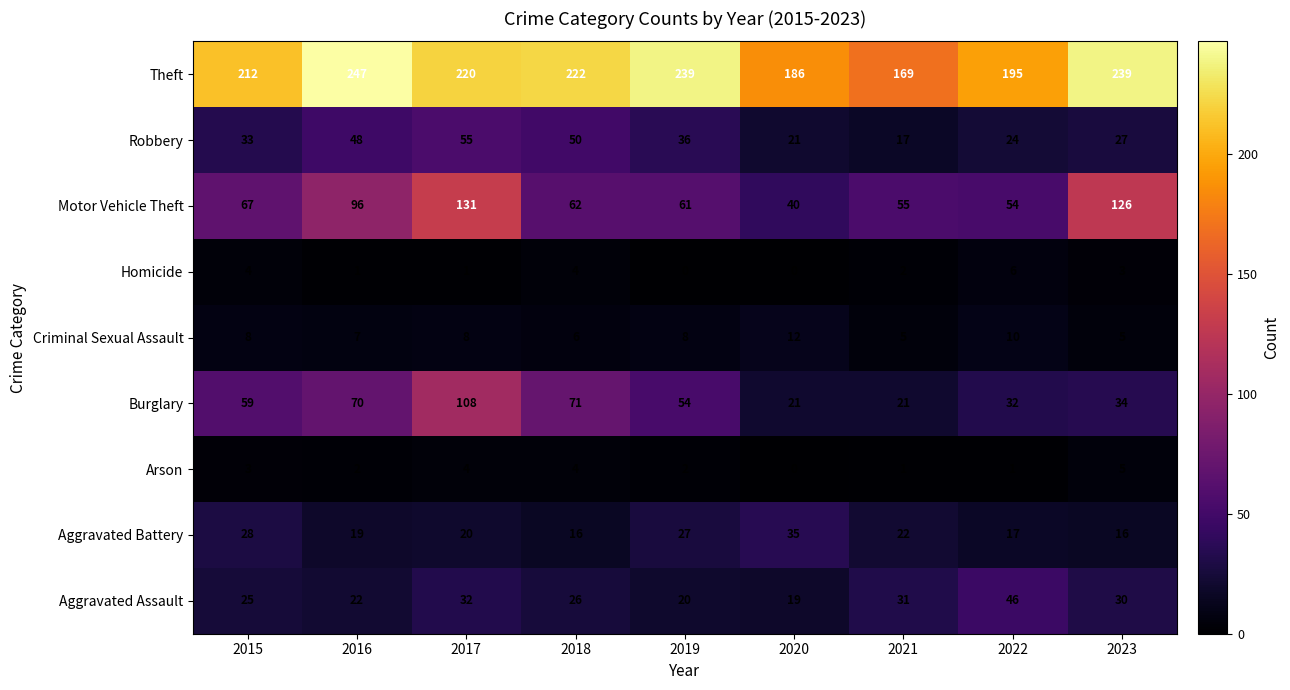

What is the spread (max minus min) of values at 2018?

218